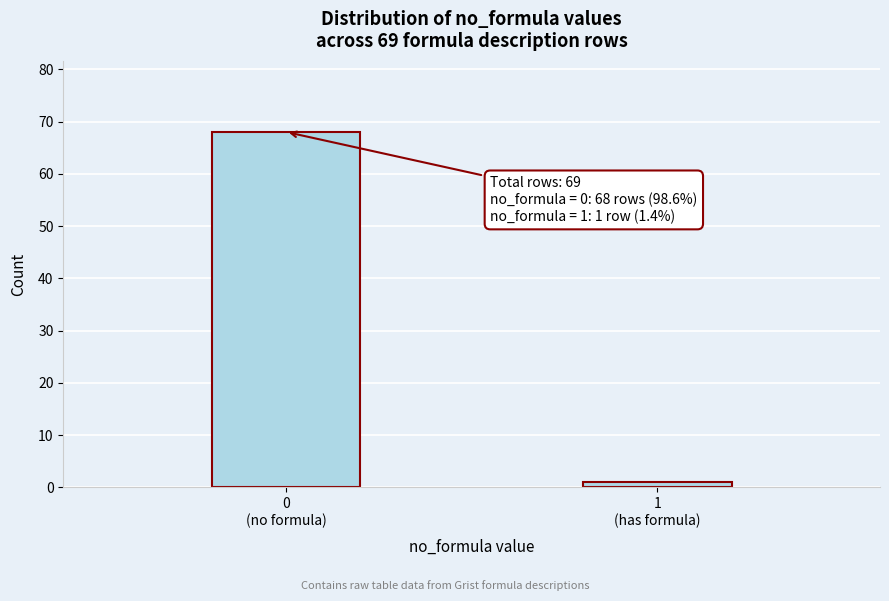

Reading left to right, transcribe all the data shown in this chart.

68	1